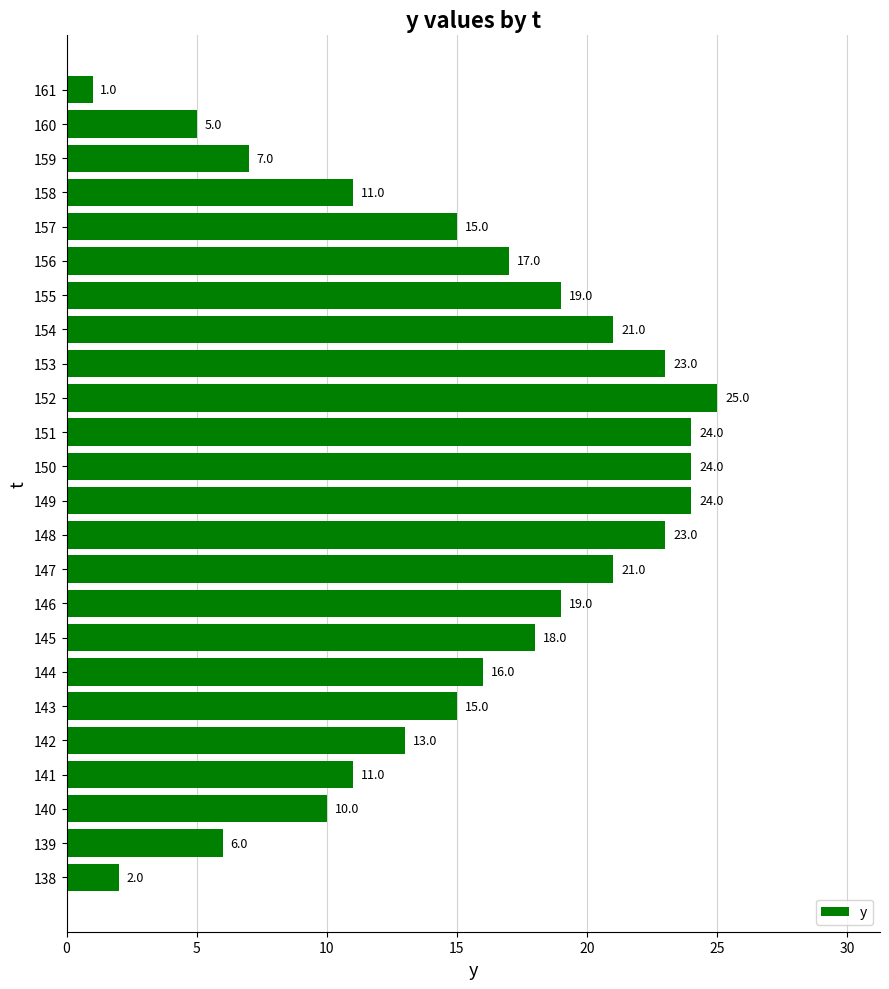

The value at 146 is 19. True or false?

True